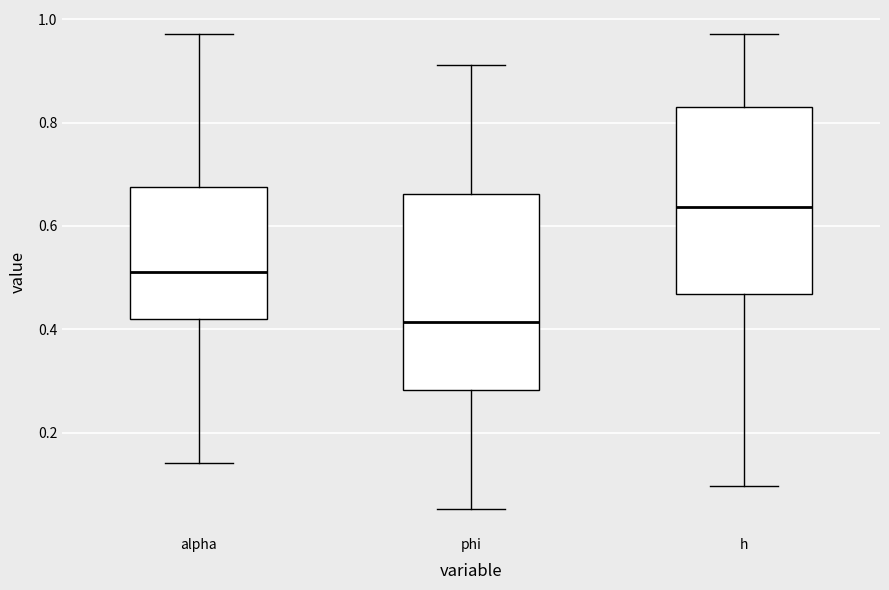

Reading left to right, transcribe this box plot: for each box, give where its median line is, the range the box spans, and where its two whiskers end, as read against the y-axis. The values are not printed on the chart, so give them approximately, as read against the axis.

alpha: median 0.52, box 0.42 to 0.68, whiskers 0.14 to 0.98
phi: median 0.42, box 0.28 to 0.66, whiskers 0.06 to 0.92
h: median 0.64, box 0.46 to 0.84, whiskers 0.10 to 0.98